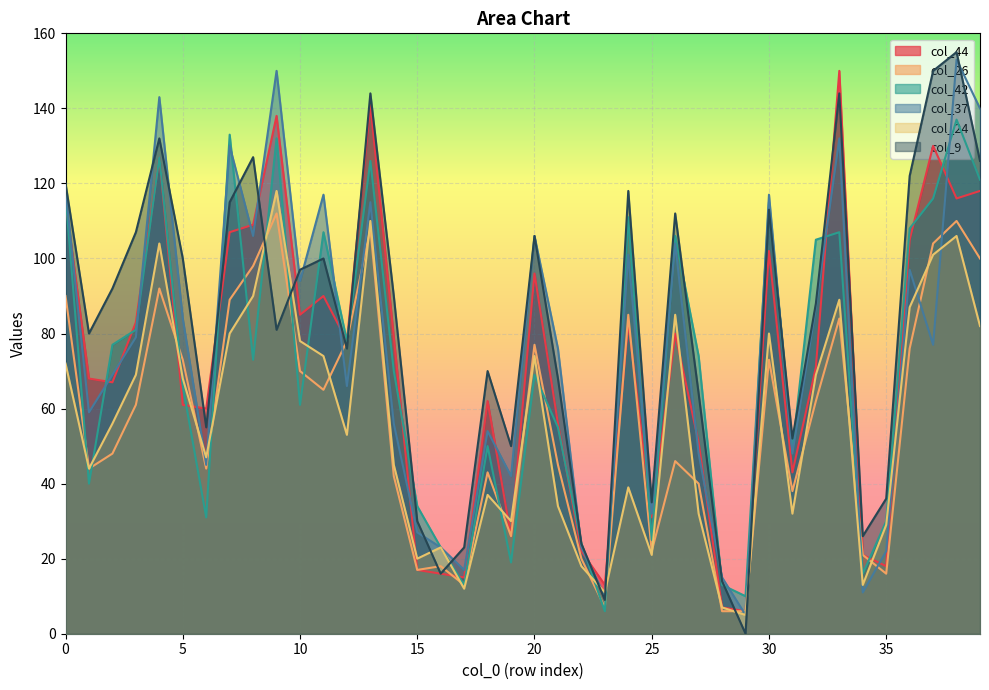

Does the chart display data point markers on the line(s)?

No